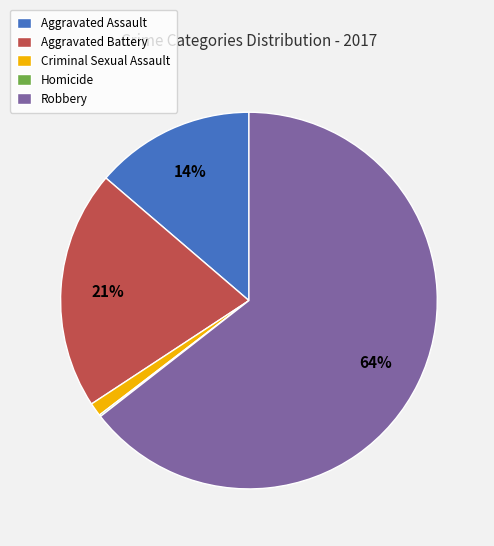

Is it true that Robbery is 64% of the pie?

True